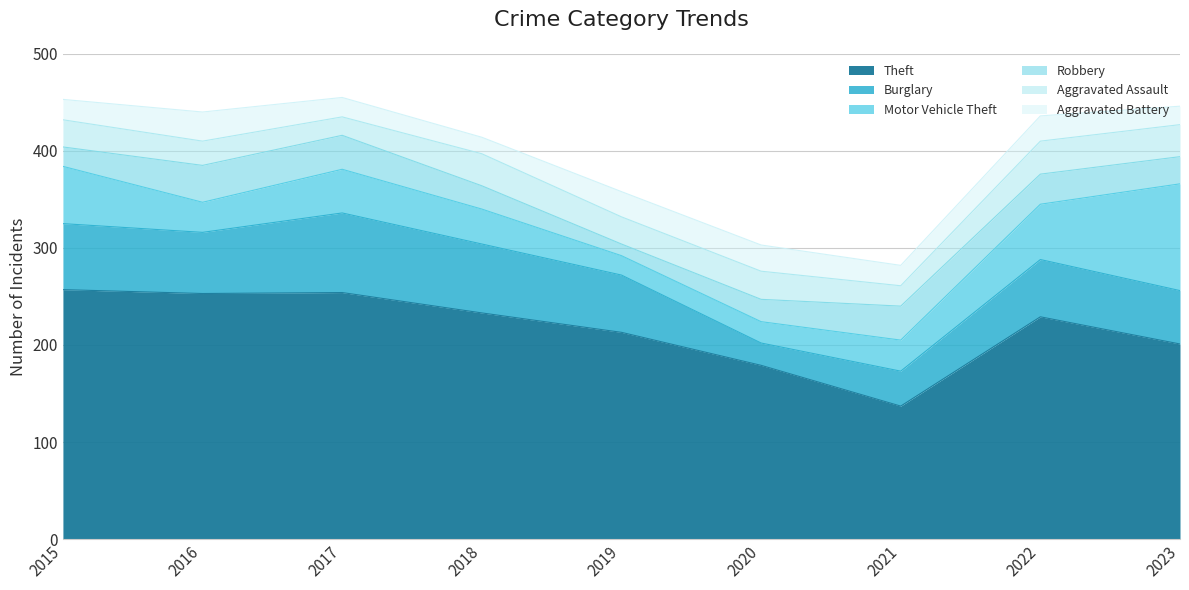

At which label does Motor Vehicle Theft reach its peak?

2023